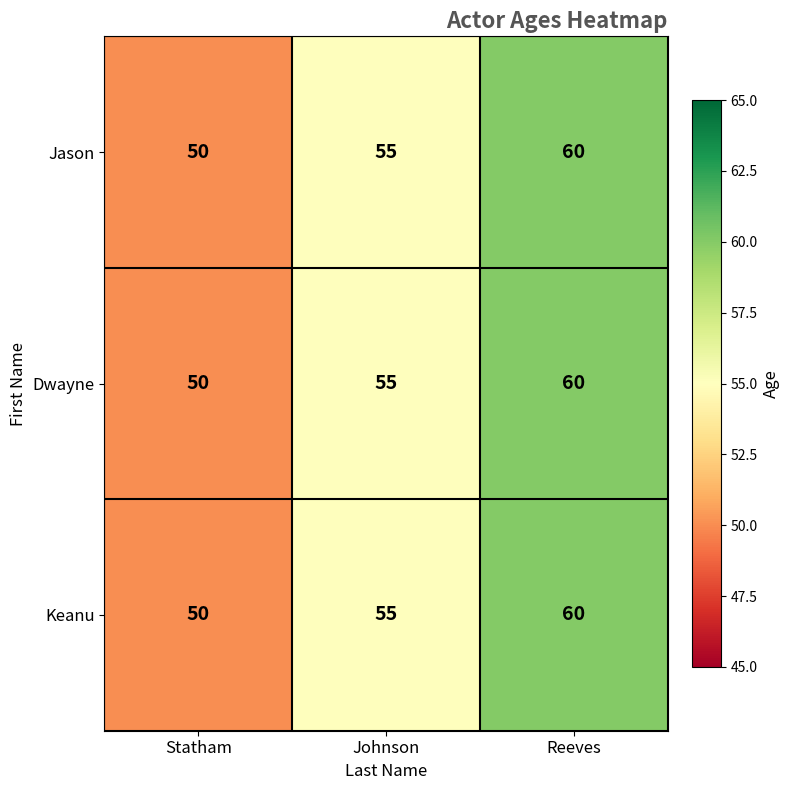

Which label corresponds to the largest value in the chart?

Reeves